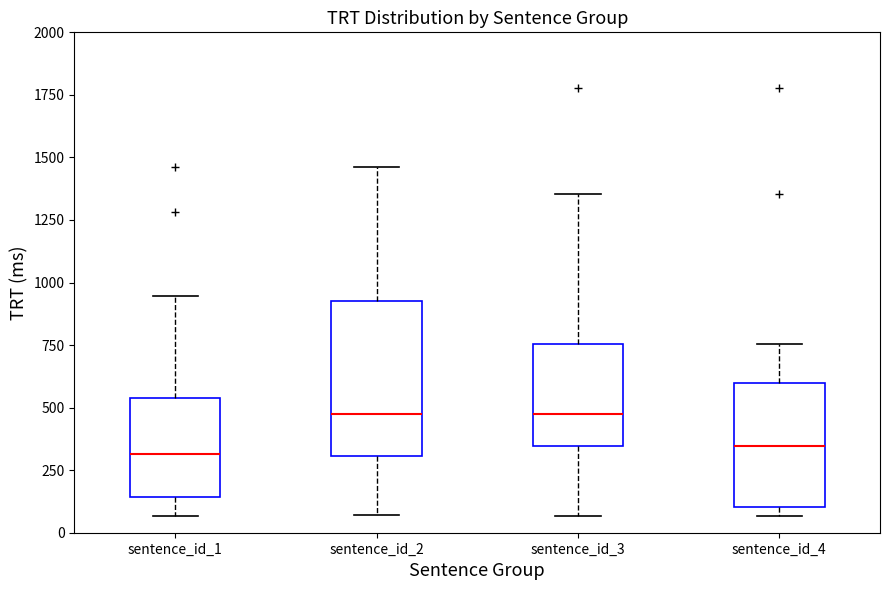

Reading left to right, transcribe this box plot: for each box, give where its median line is, the range the box spans, and where its two whiskers end, as read against the y-axis. The values are not printed on the chart, so give them approximately, as read against the axis.

sentence_id_1: median 300, box 150 to 550, whiskers 50 to 950
sentence_id_2: median 450, box 300 to 950, whiskers 50 to 1450
sentence_id_3: median 450, box 350 to 750, whiskers 50 to 1350
sentence_id_4: median 350, box 100 to 600, whiskers 50 to 750